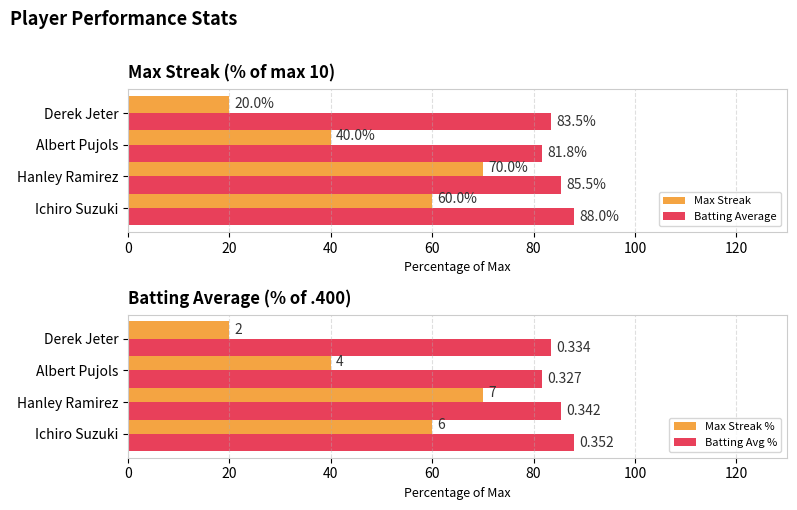

What are all the series names shown in the legend?

Max Streak, Batting Average, Max Streak %, Batting Avg %